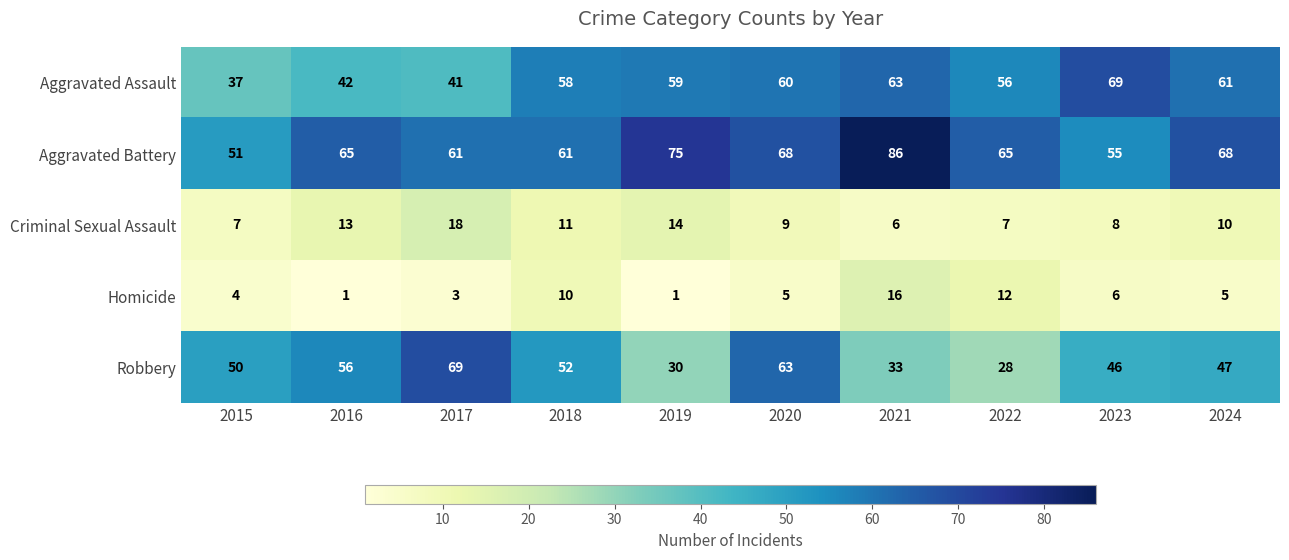

At which category is the sum across all series the highest?

2020